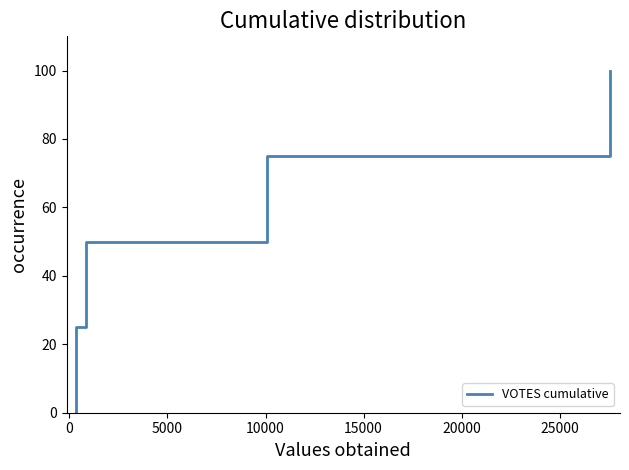

What is the greatest value displayed?

100